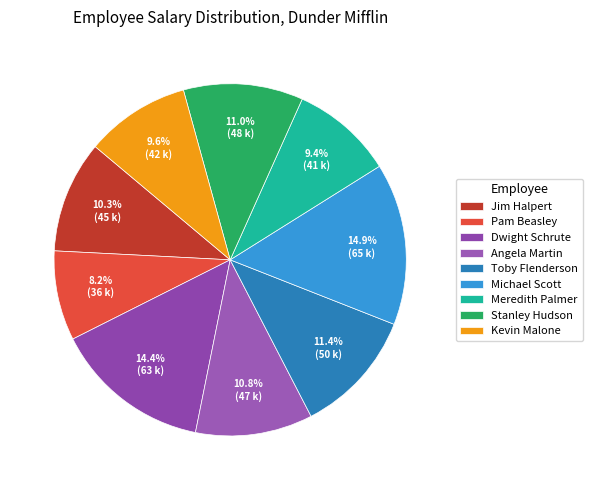

What percentage is the Kevin Malone slice, to the nearest percent?

10%